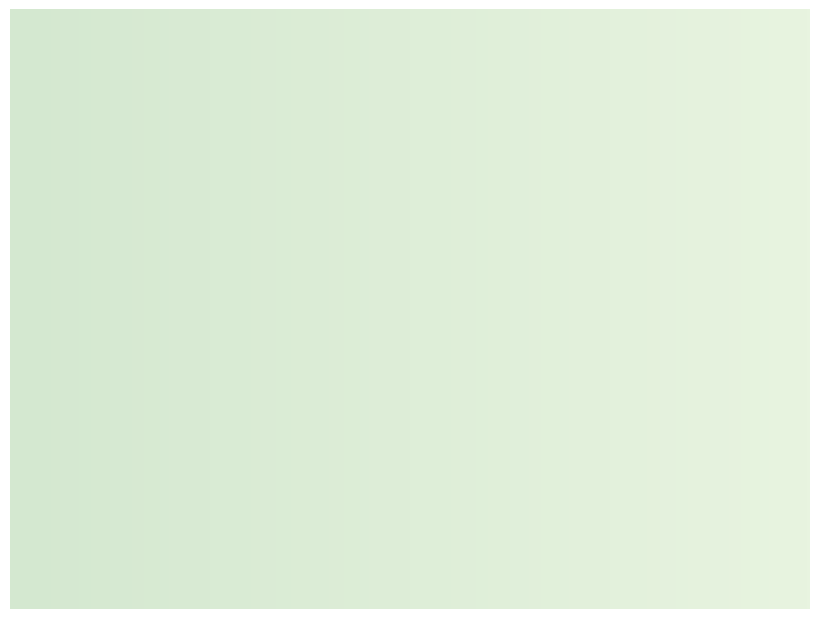

Count the number of slices in the pie.

3